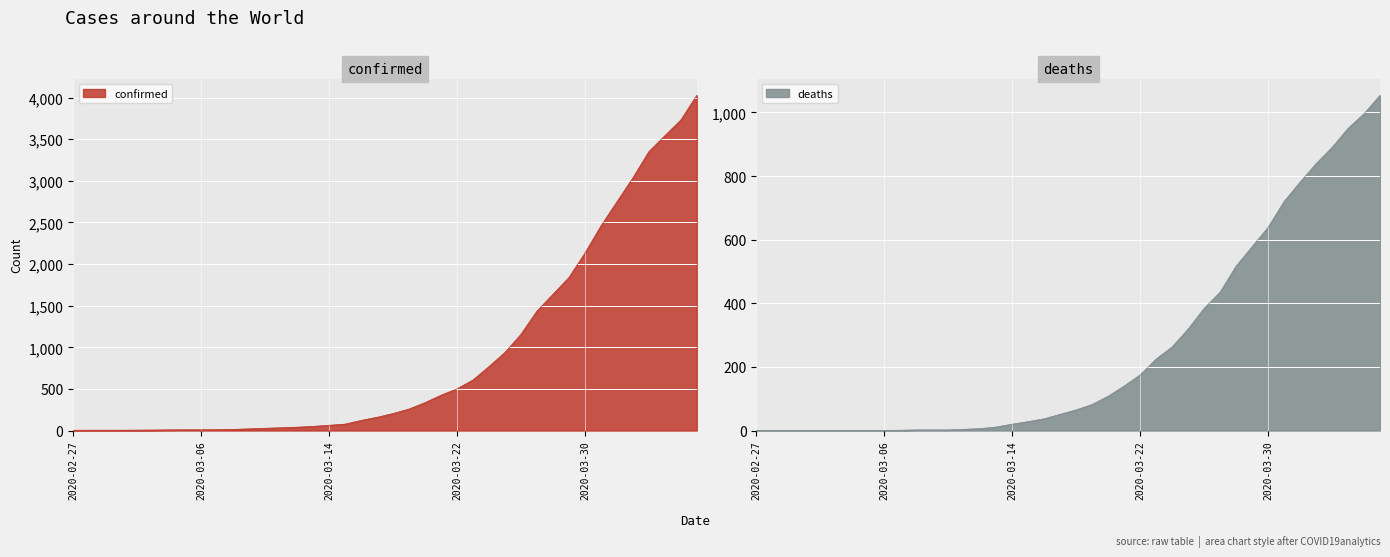

How many lines are shown in the chart?

2